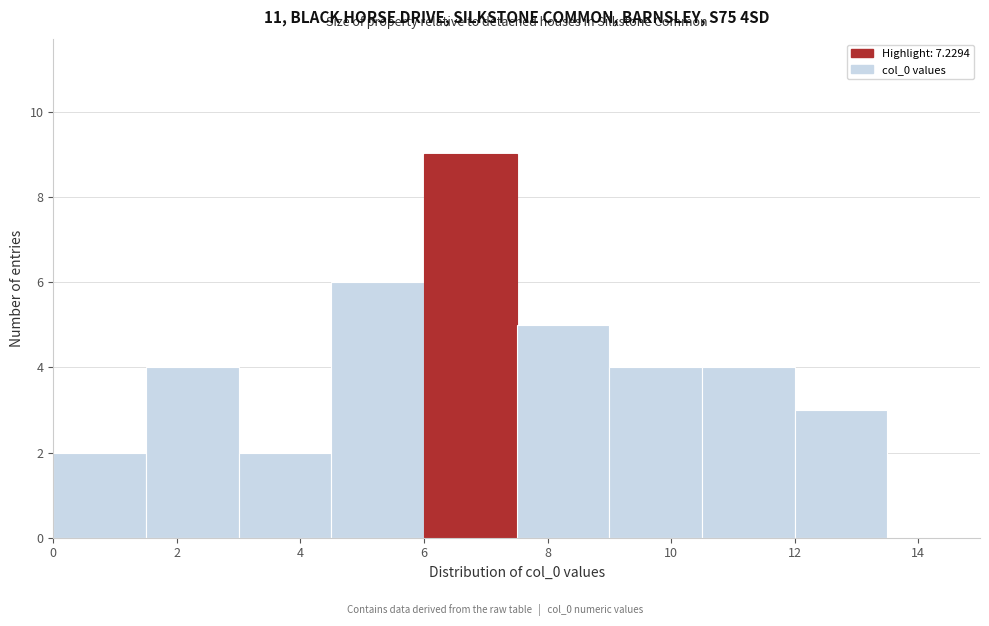

Which range on the x-axis has the tallest bar?

6.0 to 7.5